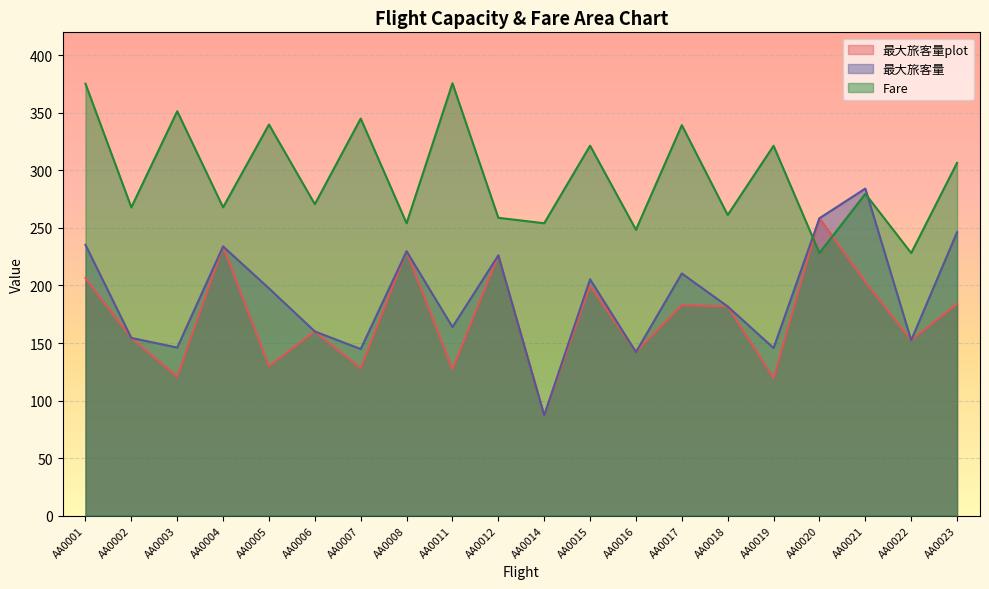

Reading right to left, what are all the values shown in this chart?

最大旅客量plot: AA0023=184.0	AA0022=152.4	AA0021=203.2	AA0020=258.4	AA0019=119.6	AA0018=181.8	AA0017=183.0	AA0016=142.2	AA0015=199.7	AA0014=87.2	AA0012=226.1	AA0011=127.2	AA0008=229.8	AA0007=128.1	AA0006=160.1	AA0005=129.9	AA0004=233.9	AA0003=120.8	AA0002=154.4	AA0001=206.4
最大旅客量: AA0023=246.3	AA0022=152.4	AA0021=284.2	AA0020=258.4	AA0019=145.7	AA0018=181.8	AA0017=210.4	AA0016=142.2	AA0015=205.4	AA0014=87.2	AA0012=226.1	AA0011=163.9	AA0008=229.8	AA0007=144.7	AA0006=160.1	AA0005=197.5	AA0004=233.9	AA0003=146.1	AA0002=154.4	AA0001=235.3
Fare: AA0023=306.6	AA0022=228.2	AA0021=279.6	AA0020=228.2	AA0019=321.4	AA0018=261.3	AA0017=339.3	AA0016=248.4	AA0015=321.5	AA0014=254.1	AA0012=258.8	AA0011=375.7	AA0008=254.1	AA0007=345.1	AA0006=270.6	AA0005=339.9	AA0004=267.9	AA0003=351.4	AA0002=267.9	AA0001=375.3